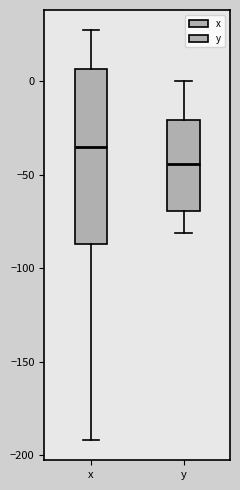

Reading left to right, read every box against the y-axis: the position of its median line, the range the box covers, and the ends of its whiskers. The values are not printed on the chart, so give them approximately, as read against the axis.

x: median -35, box -85 to 5, whiskers -190 to 25
y: median -45, box -70 to -20, whiskers -80 to 0